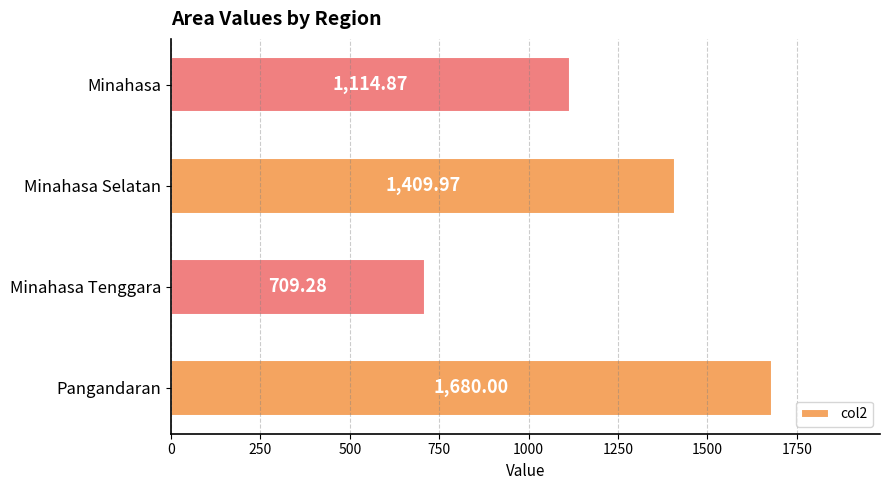

What is the change in value from Minahasa Tenggara to Minahasa Selatan?

+700.7